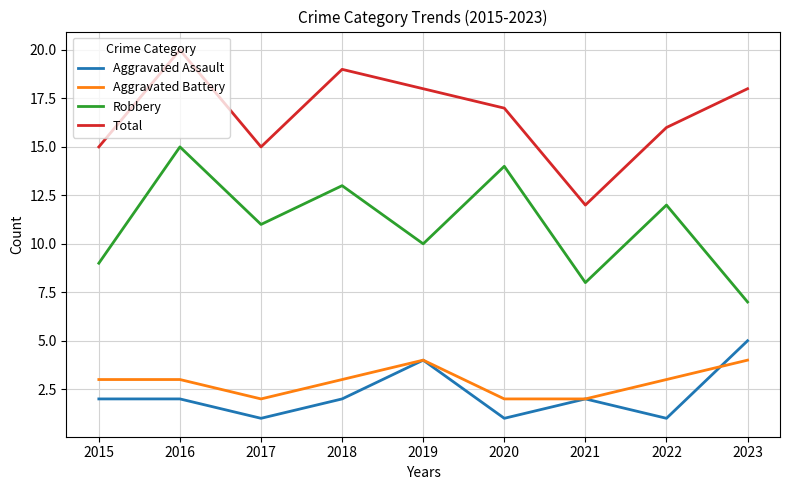

Which series has the largest total across all categories?

Total